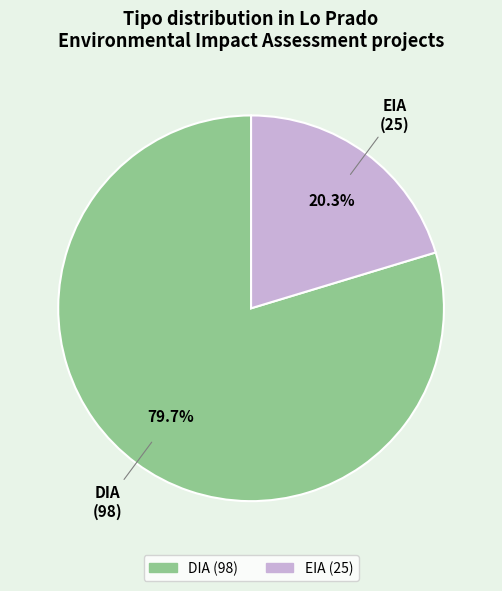

Which category has the biggest portion of the pie?

DIA